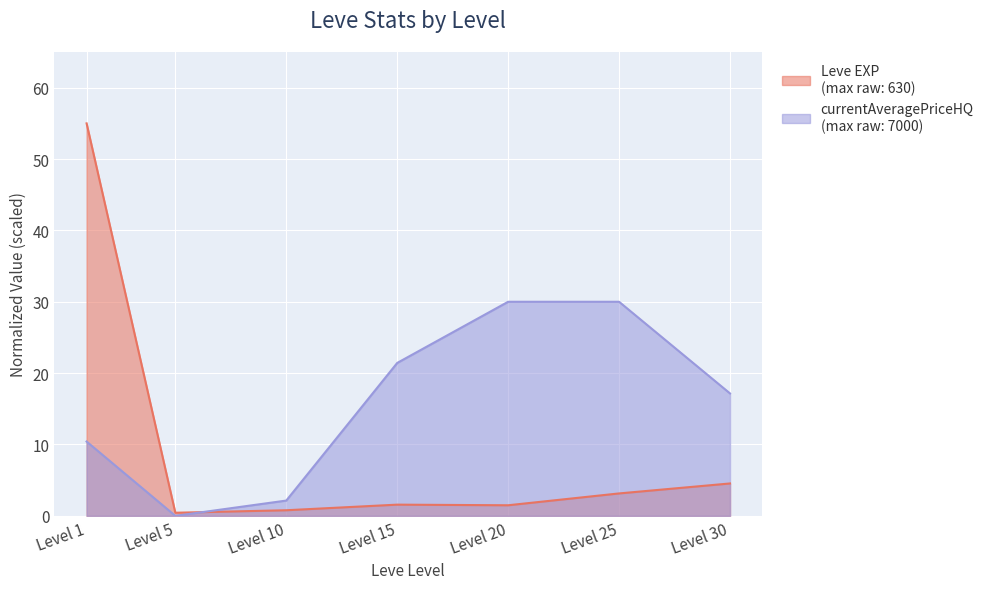

Reading right to left, transcribe all the data shown in this chart.

Leve EXP: 4.5	3.1	1.5	1.6	0.8	0.4	55.0
currentAveragePriceHQ: 17.2	30.0	30.0	21.4	2.1	0.0	10.4